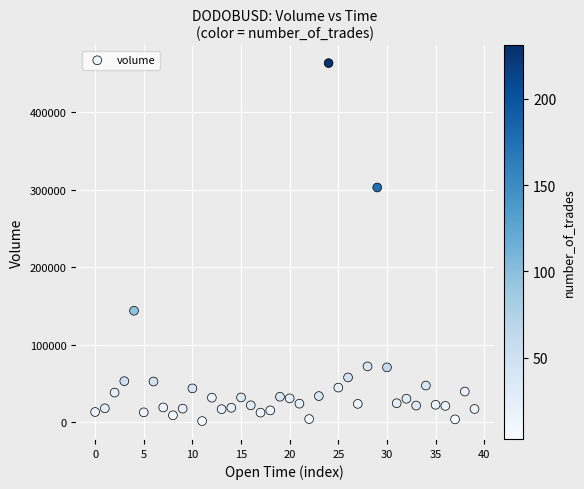

What is the range of Y values (max minus min)?

461751